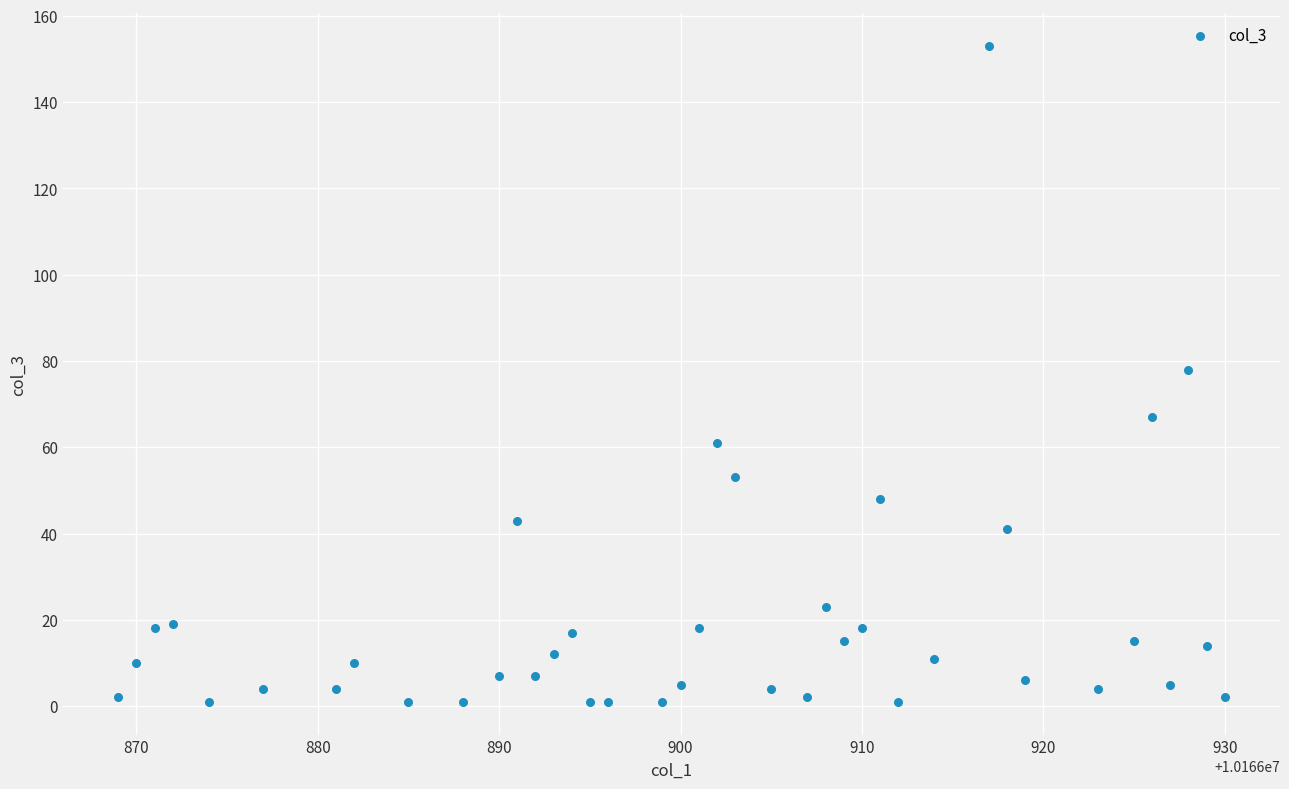

What is the range of Y values (max minus min)?

152